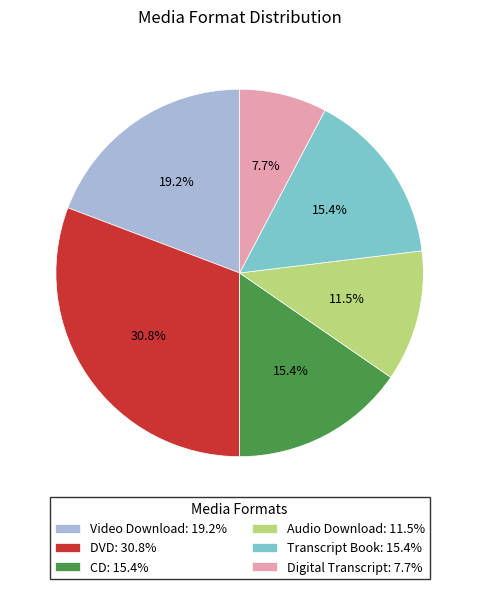

What is the largest slice in the pie chart?

DVD